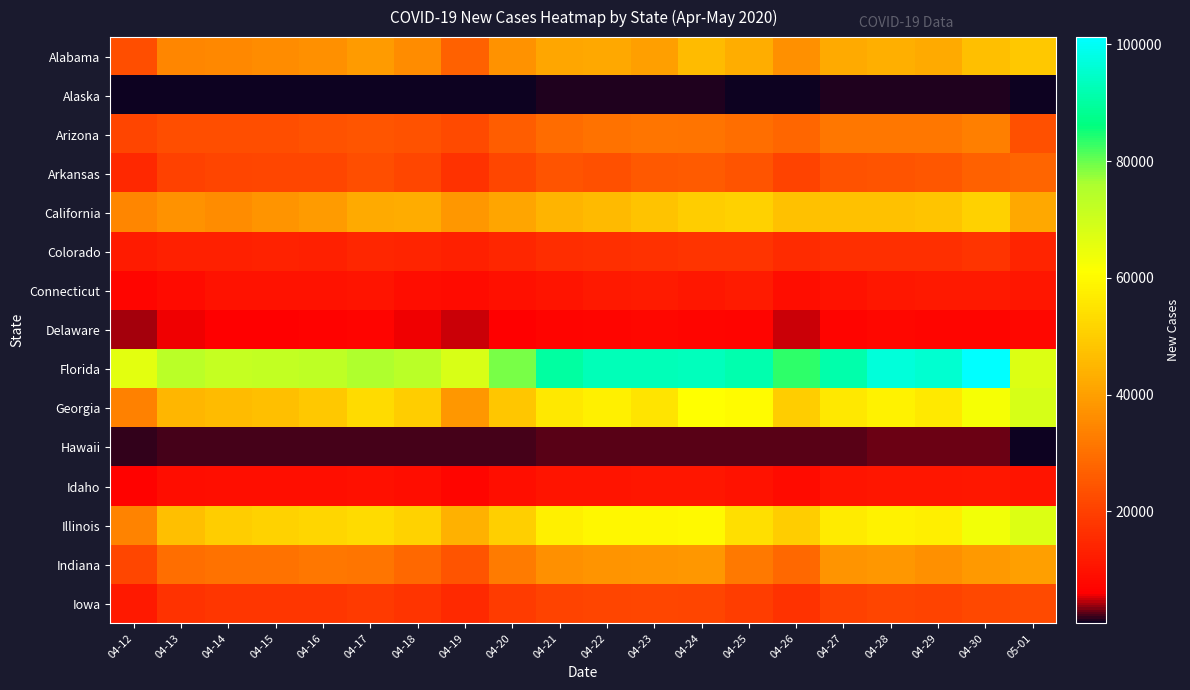

At which category is the sum across all series the highest?

04-30